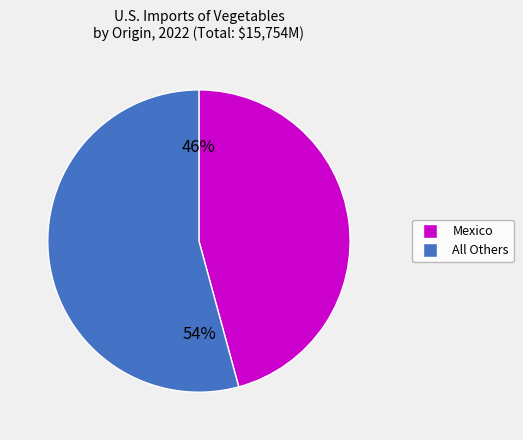

To the nearest percent, what is the difference between the largest and smallest slice percentages?

8%